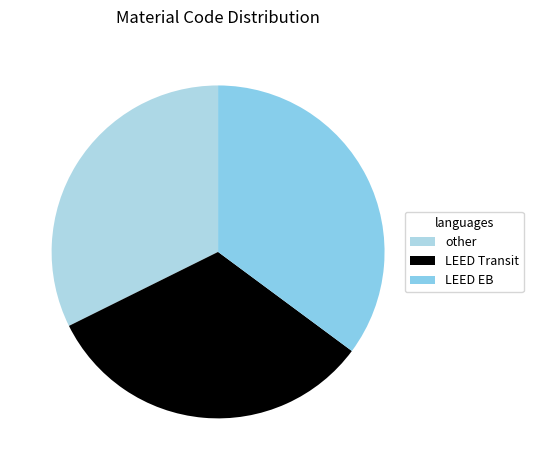

What is the largest slice in the pie chart?

LEED O+M : EB Performance Registration